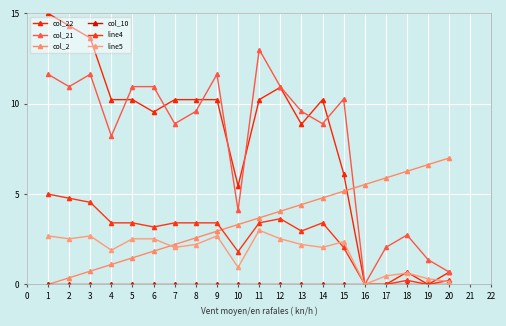

Which series changed the most between 2 and 15?

col_22